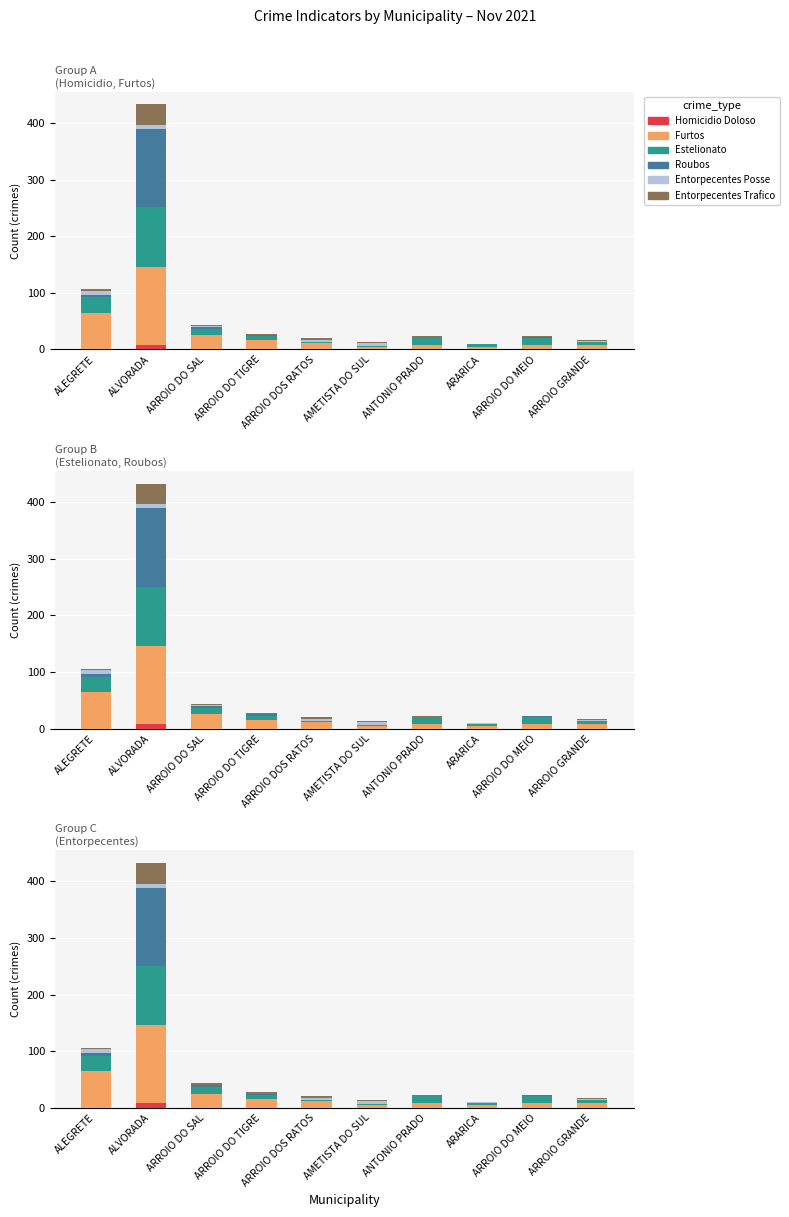

Which category has the highest value across all series?

ALVORADA